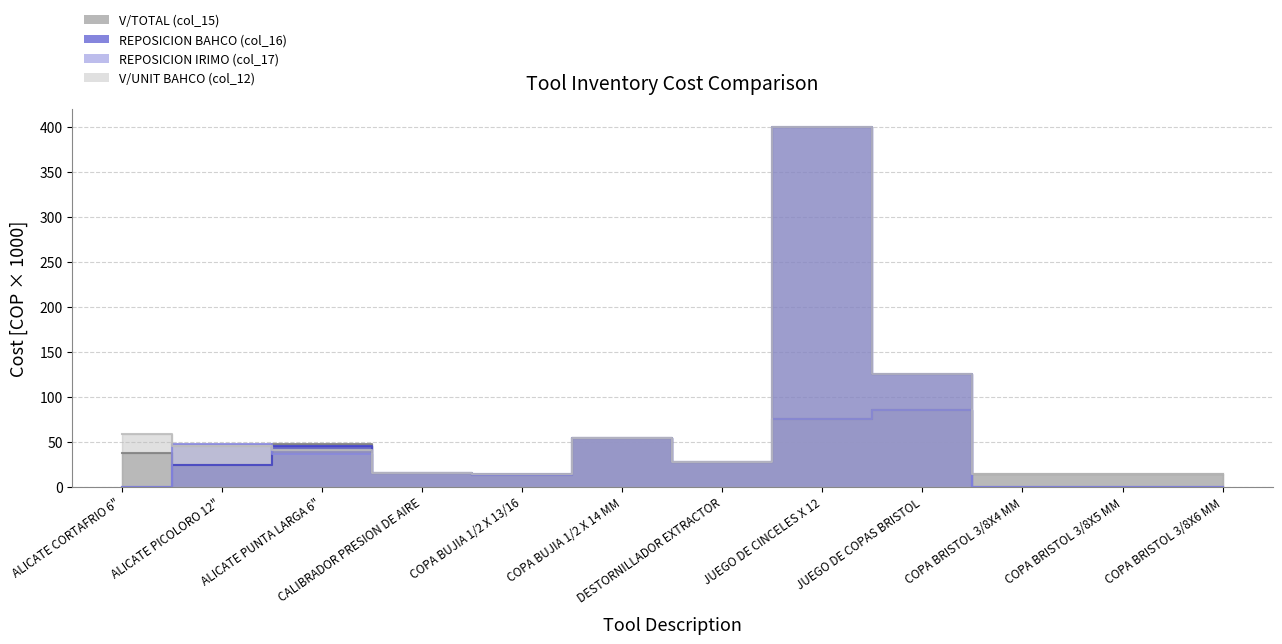

What is the label of the 9th point from the right?

CALIBRADOR PRESION DE AIRE